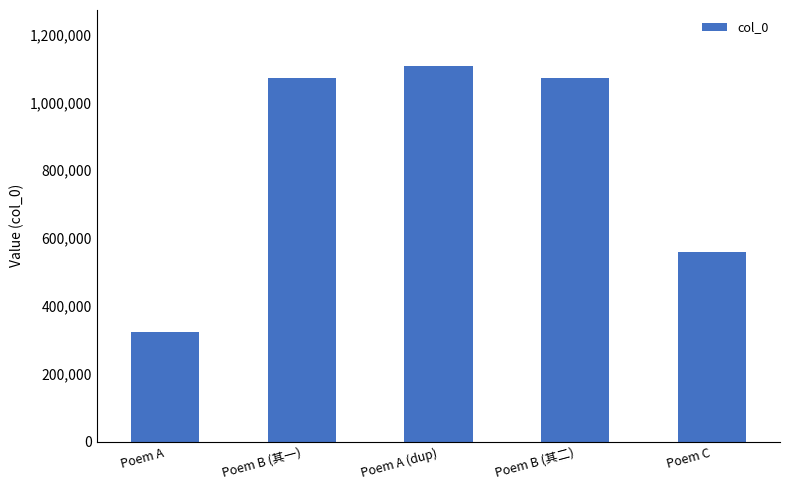

How many categories are shown in the chart?

5